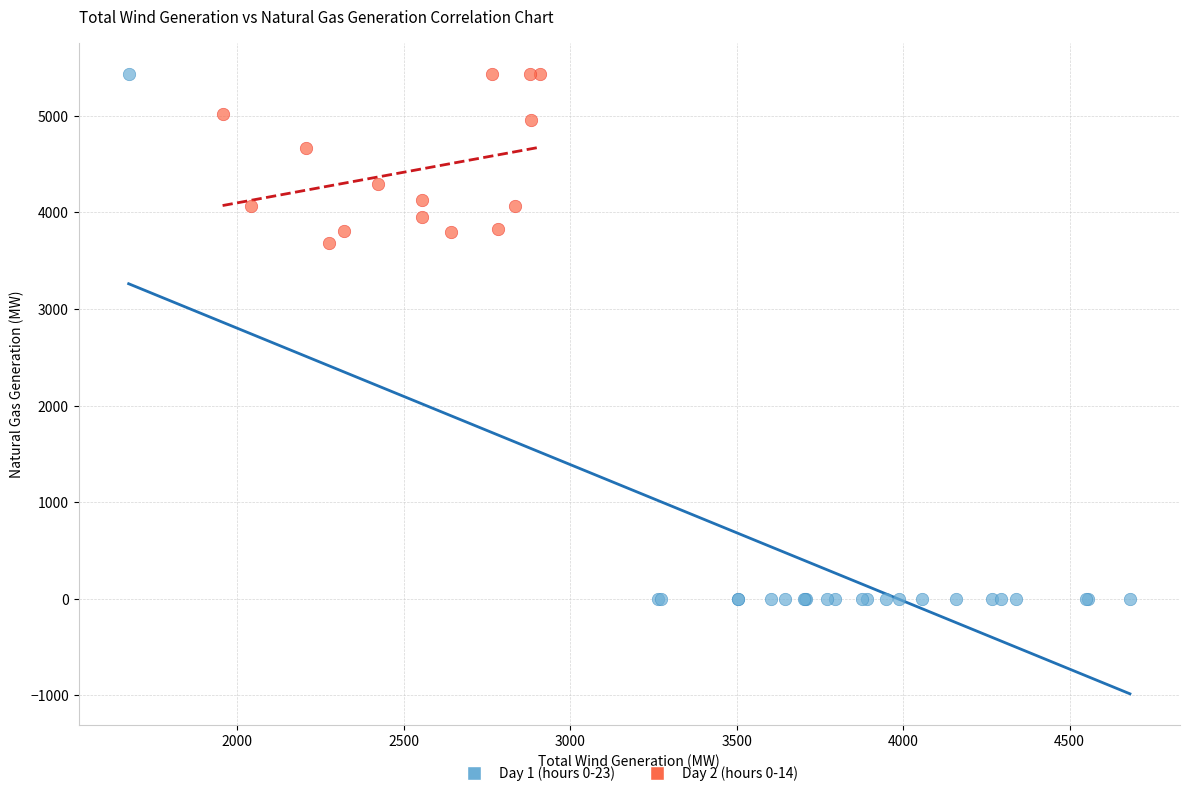

Which series has the widest spread of Y values?

Day 1 (hours 0-23)